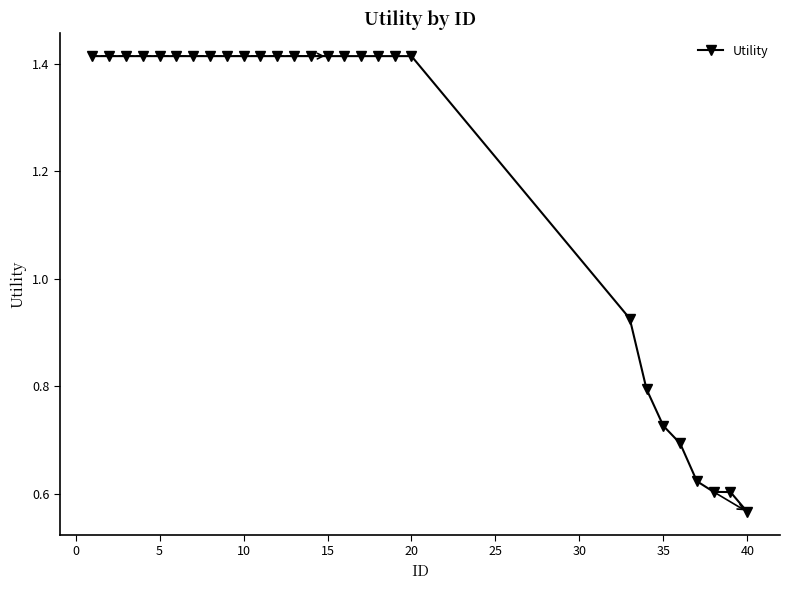

What is the average value?

1.2